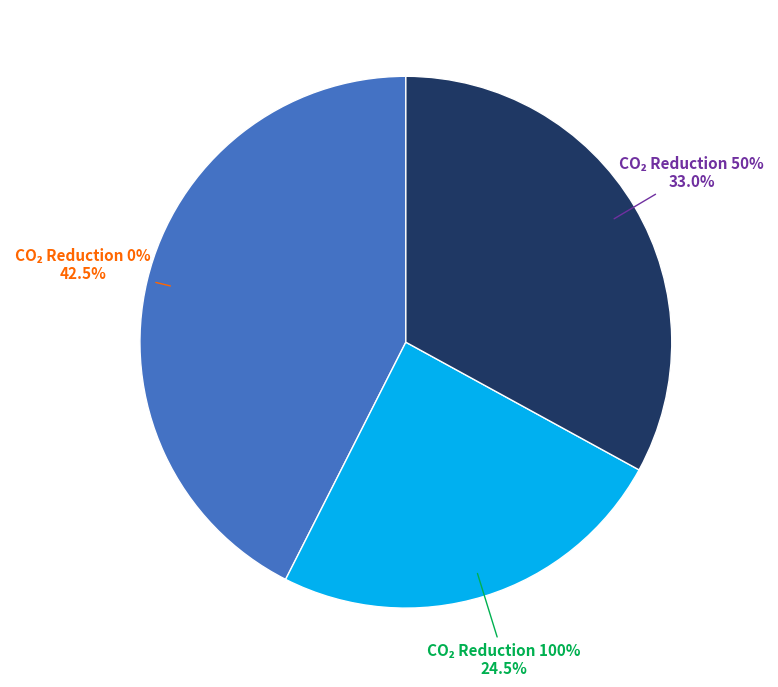

How many slices are in this pie chart?

3